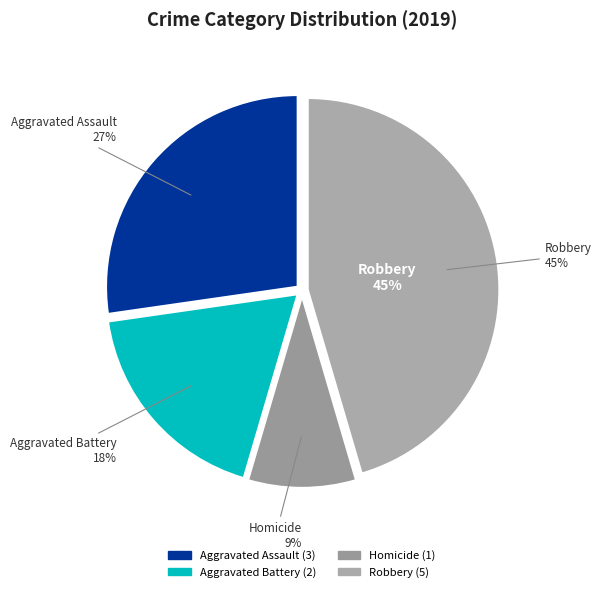

To the nearest percent, what is the combined percentage of Criminal Sexual Assault and Aggravated Battery?

18%